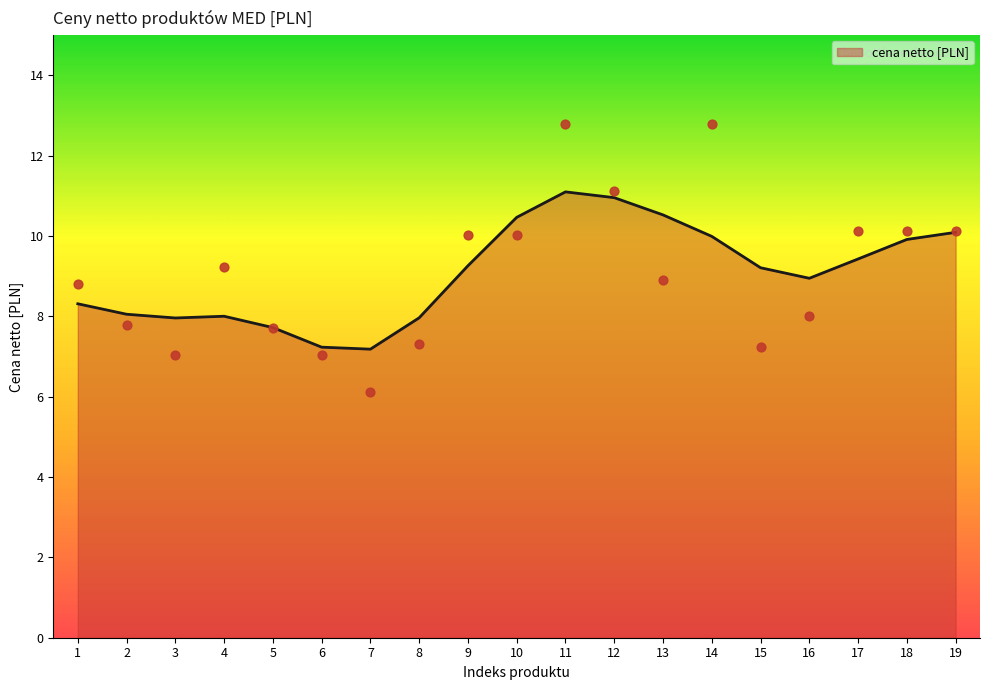

Approximately how many times larger is the value at 3 compared to 19?

0.7